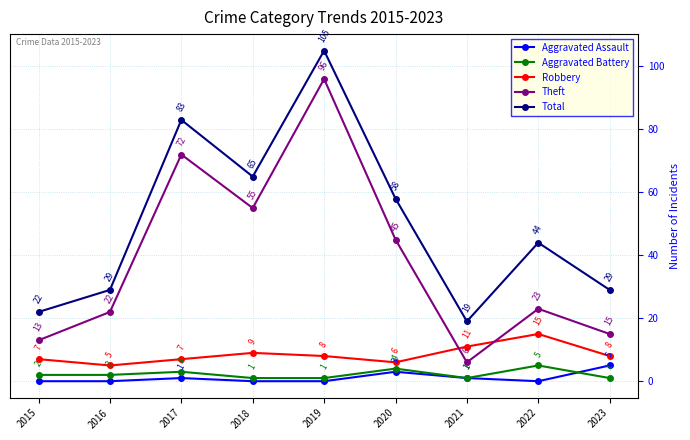

What is the difference between the highest and lowest values at 2019?

105